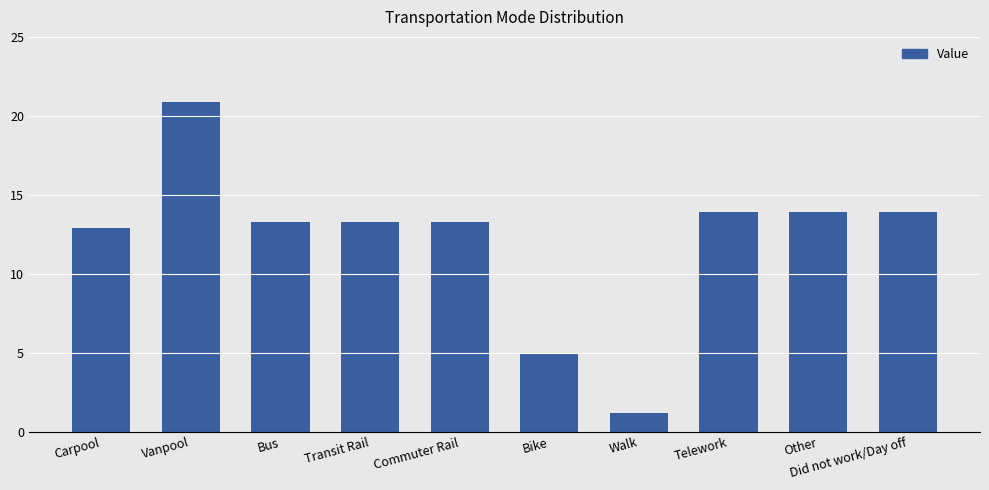

What is the ratio of the value at Transit Rail to the value at Vanpool?

0.6